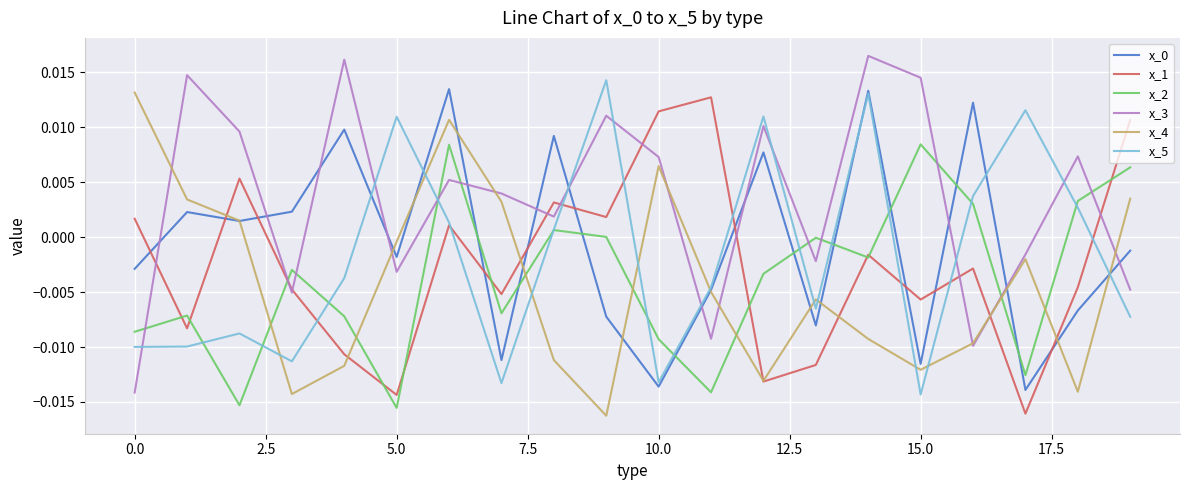

Which series has the largest total across all categories?

x_3